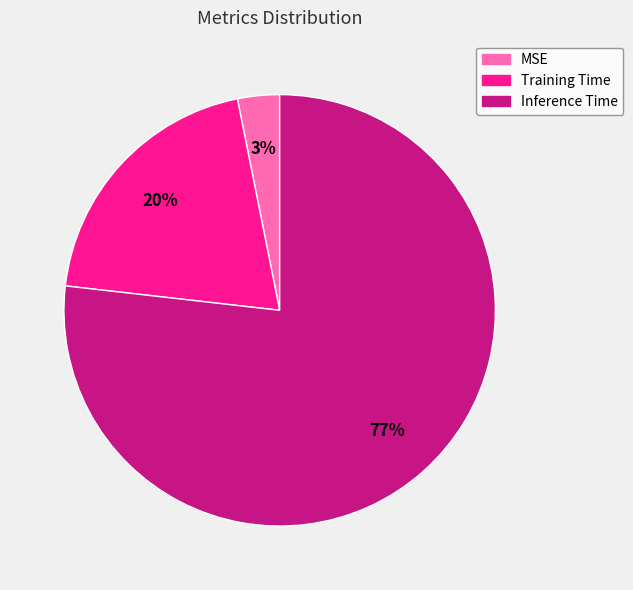

Does any single category account for the majority?

Yes